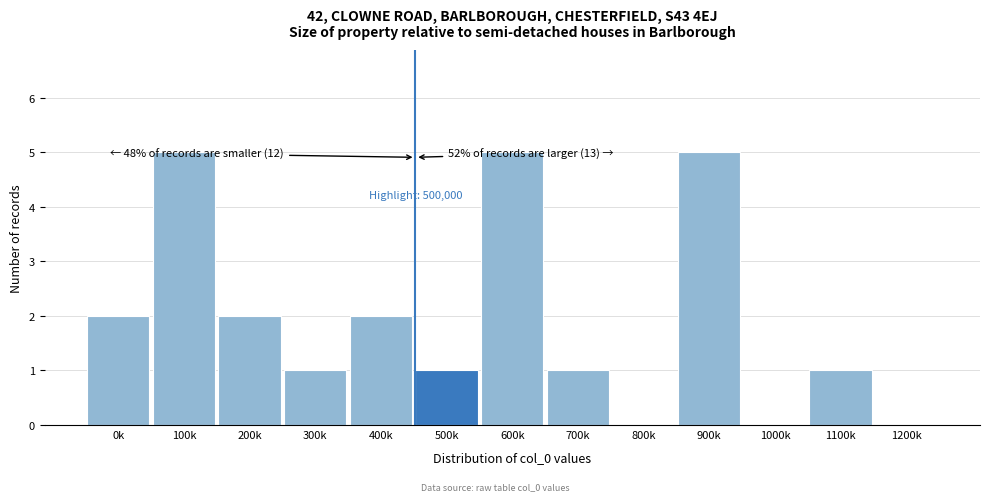

Reading right to left, transcribe all the data shown in this chart.

1200k=0	1100k=1	1000k=0	900k=5	800k=0	700k=1	600k=5	500k=1	400k=2	300k=1	200k=2	100k=5	0k=2